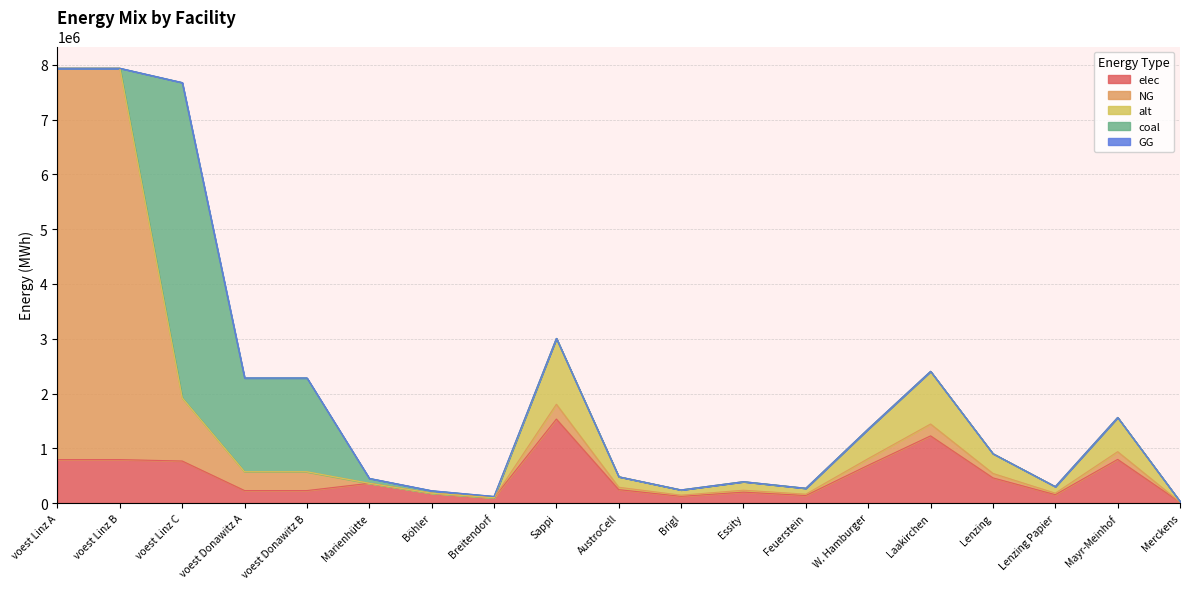

Where is the first local maximum for alt?

Sappi